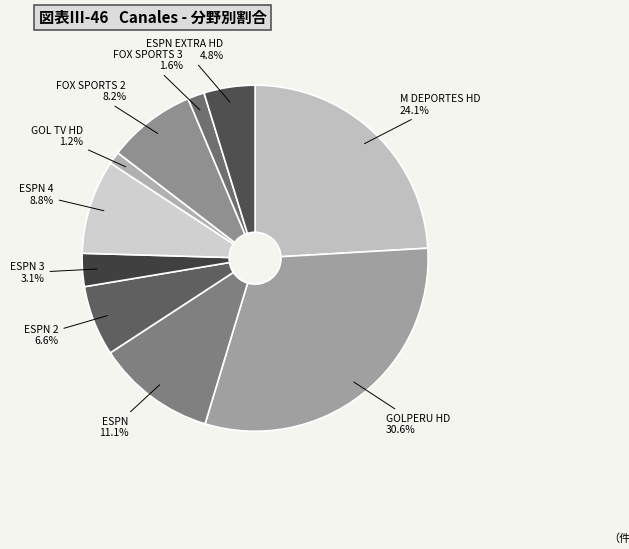

How many segments does this pie chart have?

10